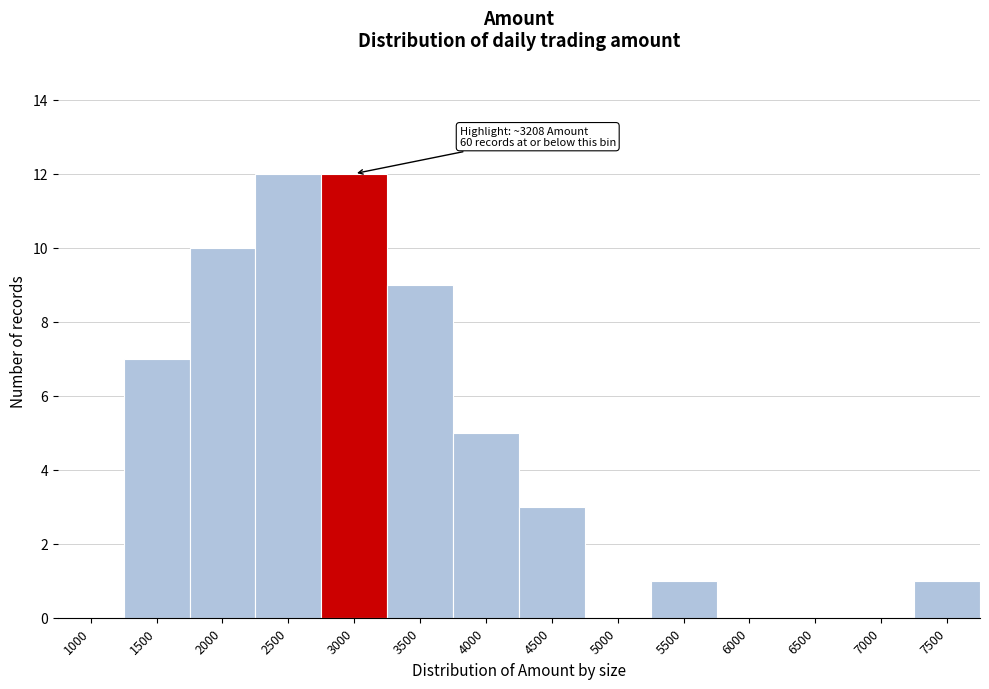

Reading left to right, what are all the values shown in this chart?

1000=0	1500=7	2000=10	2500=12	3000=12	3500=9	4000=5	4500=3	5000=0	5500=1	6000=0	6500=0	7000=0	7500=1